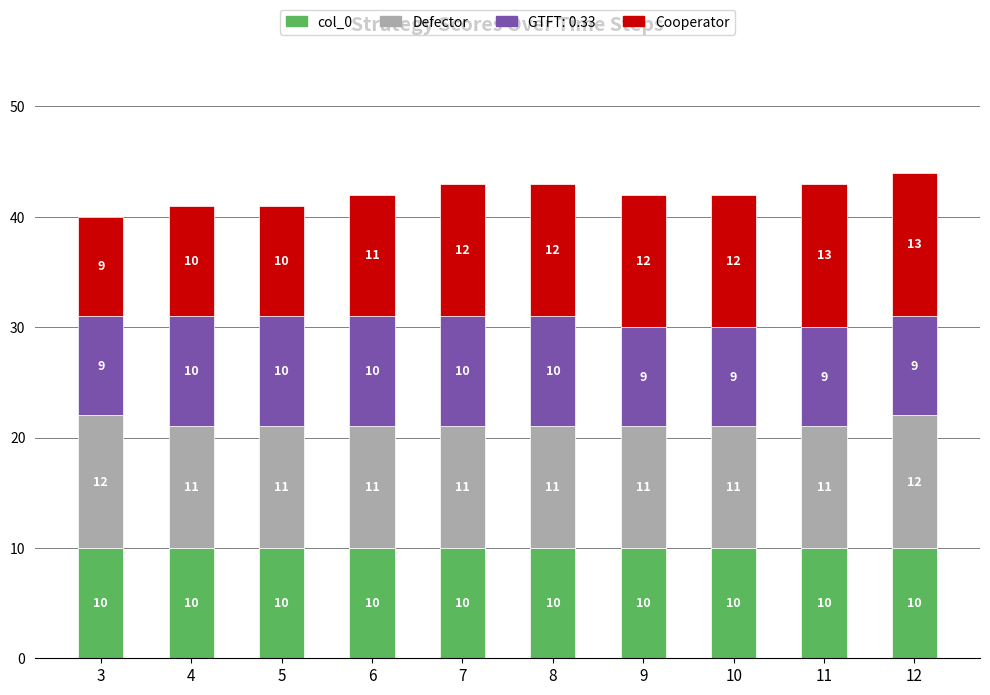

At which category is the sum across all series the highest?

12